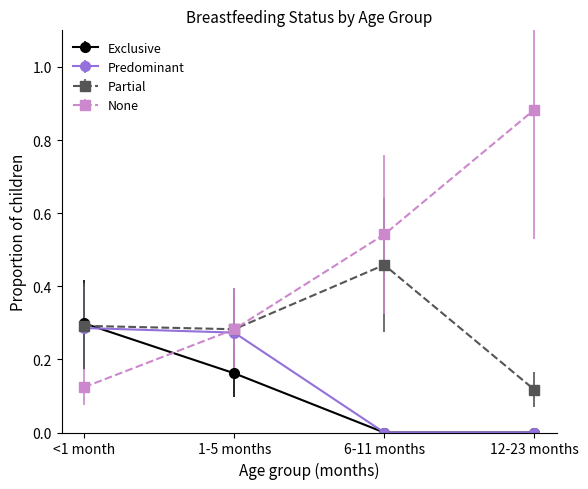

The value of Exclusive at <1 month is 0.3. True or false?

True